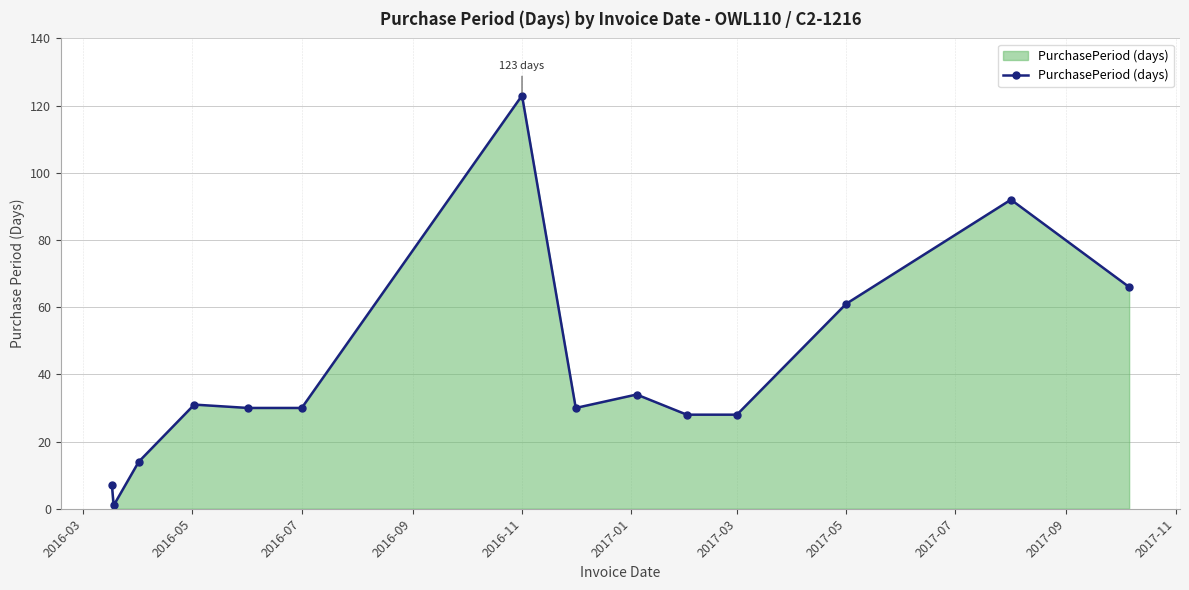

What is the maximum value shown in the chart?

123